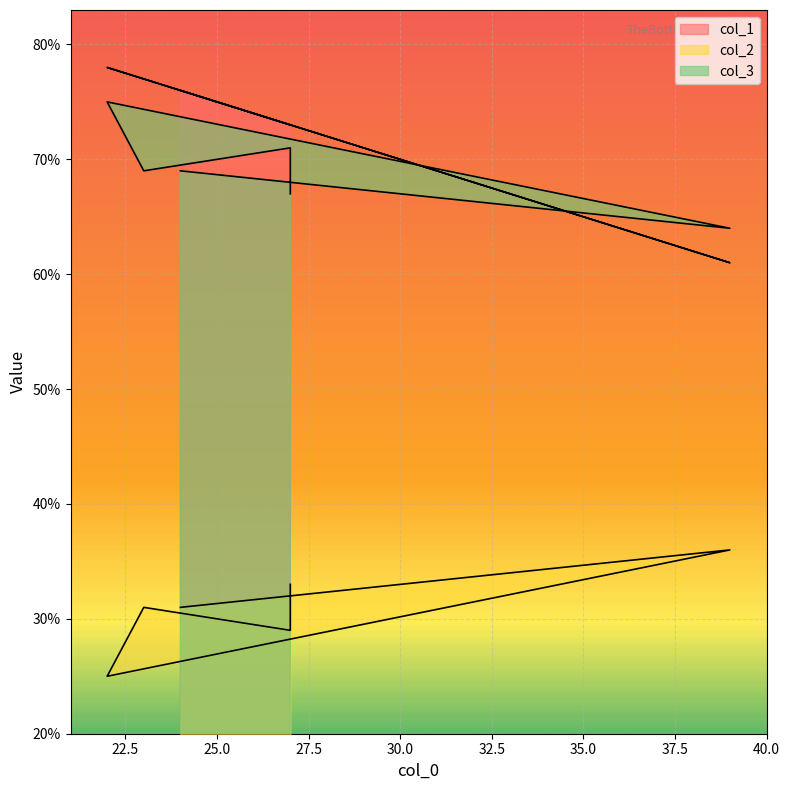

What is the sum of all col_2 values?

185